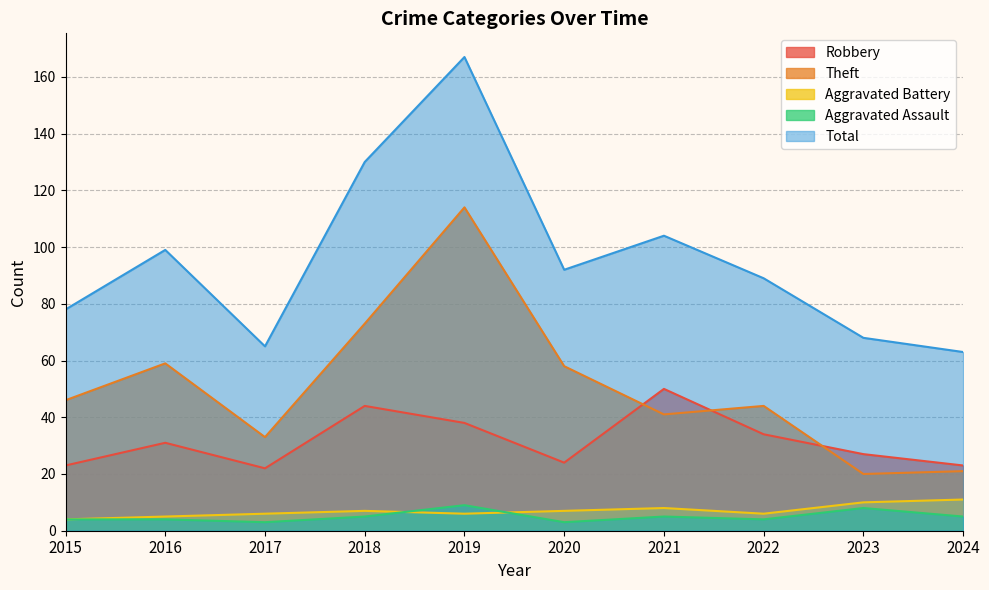

At 2017, list the series in order from smallest to largest.

Aggravated Assault, Aggravated Battery, Robbery, Theft, Total